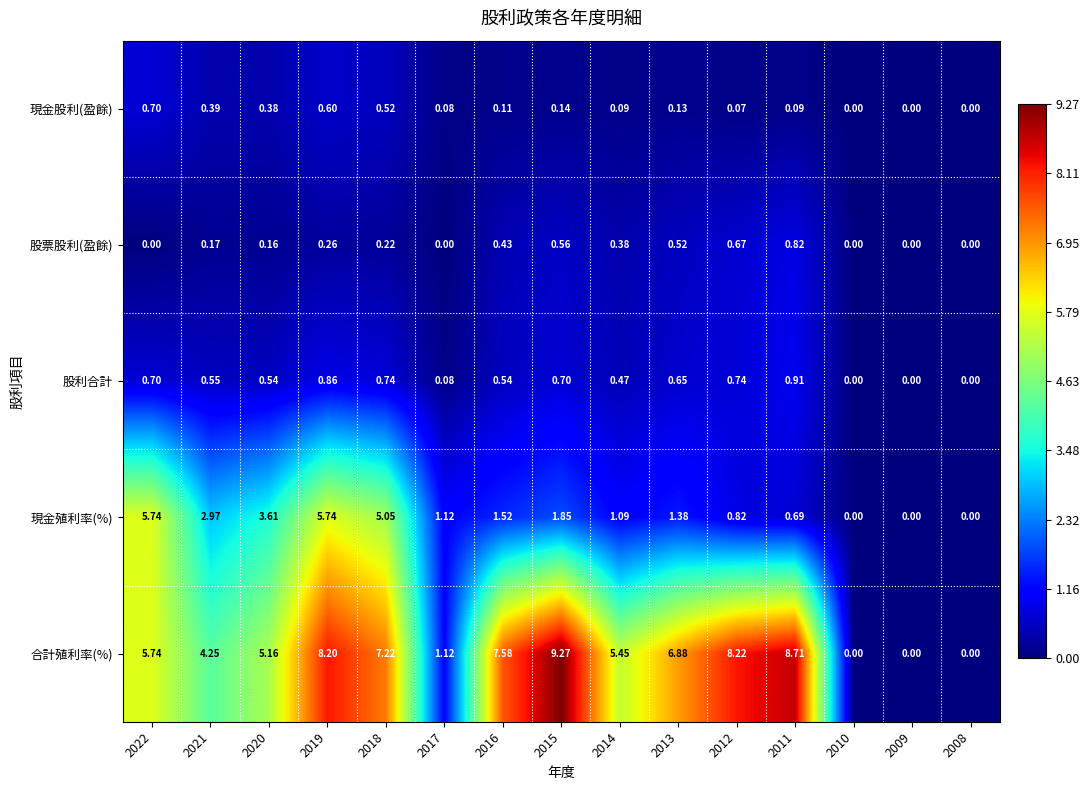

Between 2018 and 2012, which series saw the biggest shift?

現金殖利率(%)